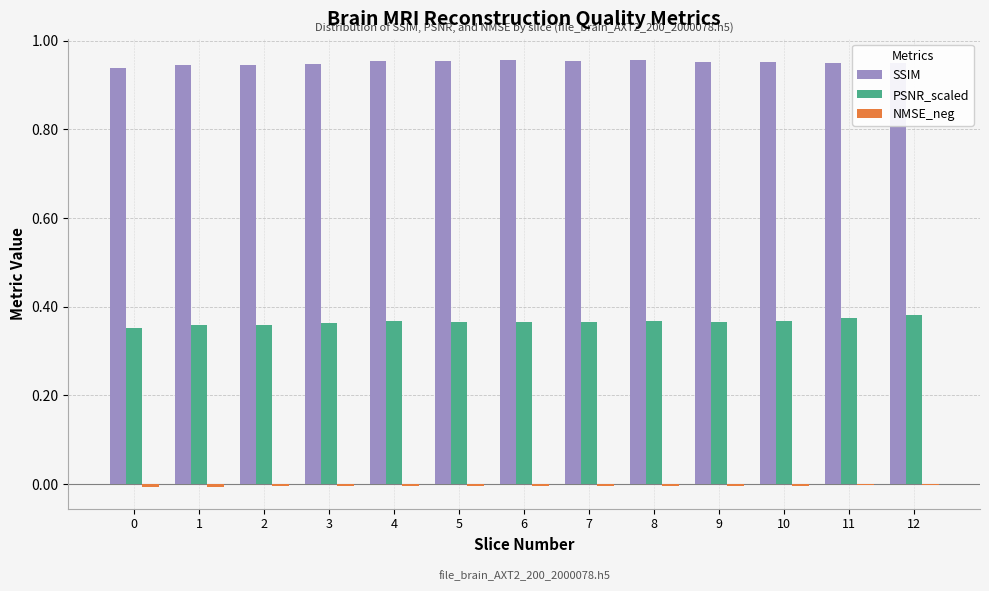

What is the sum of all PSNR_scaled values?

4.8